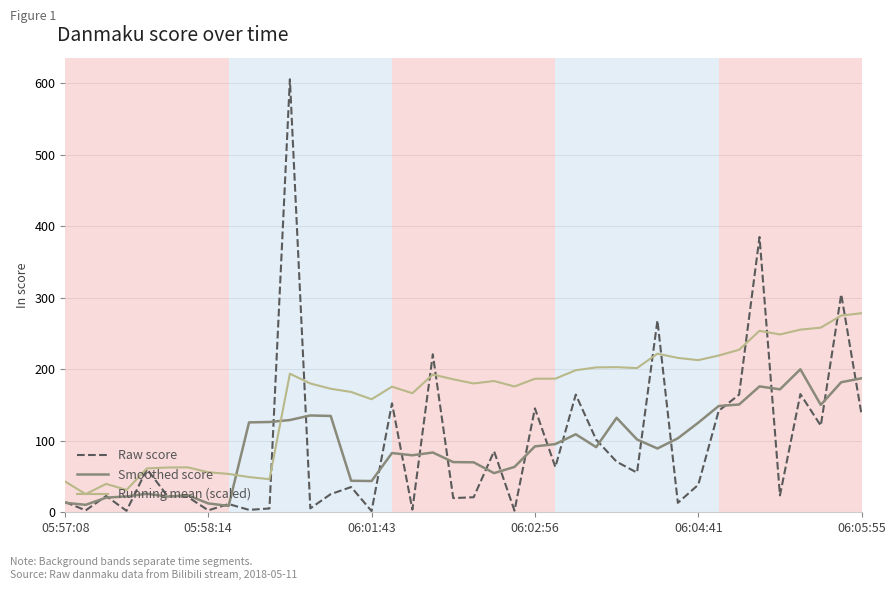

What are all the series names shown in the legend?

Raw score, Smoothed score, Running mean (scaled)